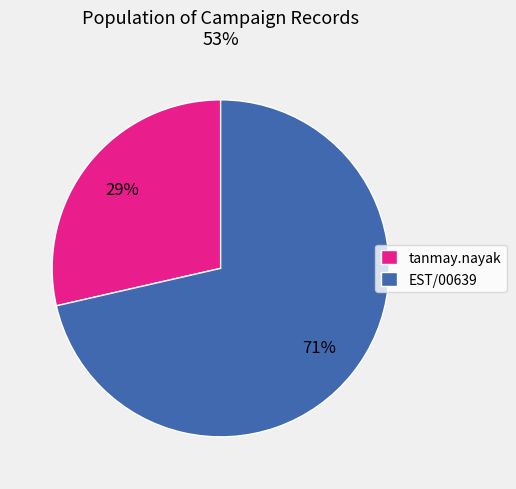

The tanmay.nayak slice represents 29% of the pie. True or false?

True